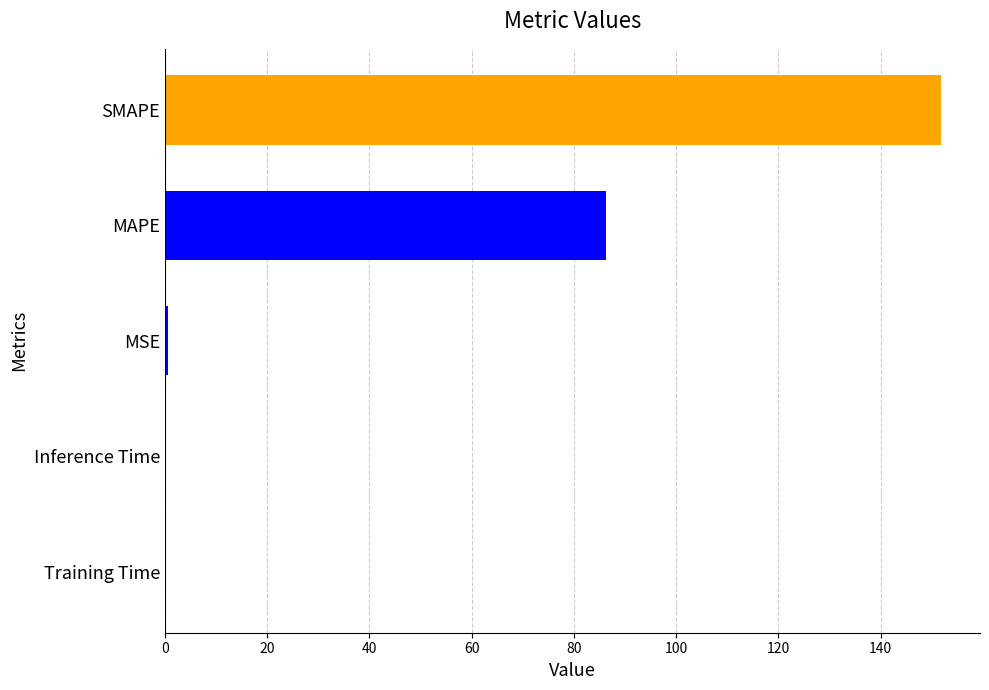

Which category has the highest value across all series?

SMAPE